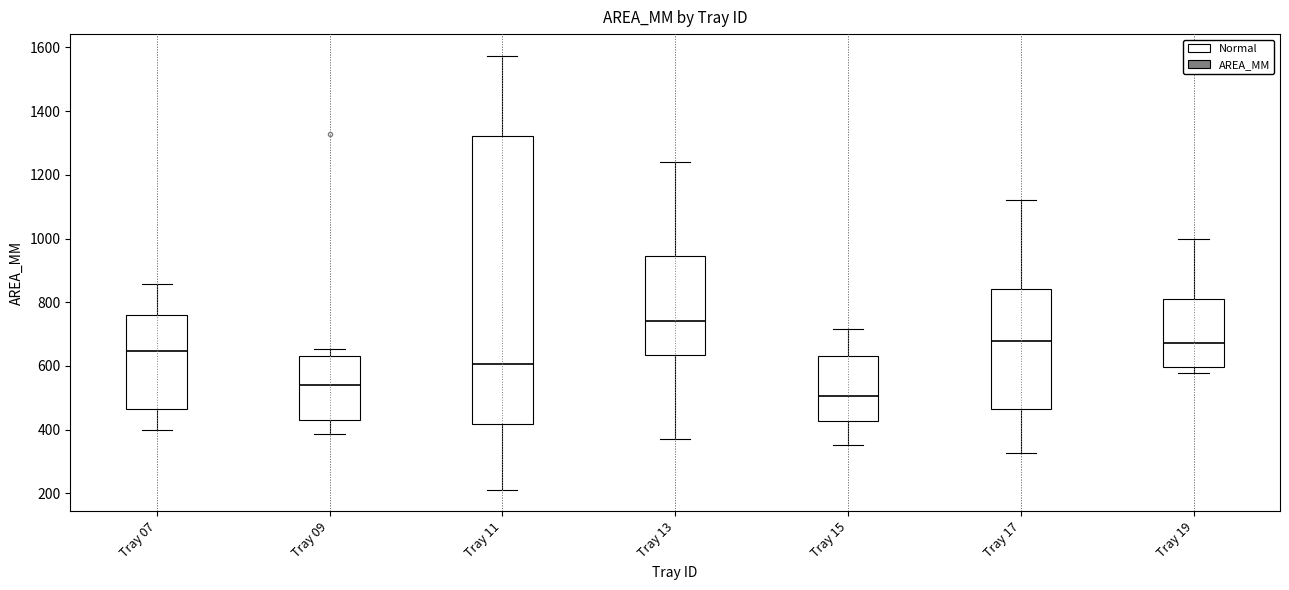

Which box is the tallest, from its lower edge to its upper edge?

Tray 11